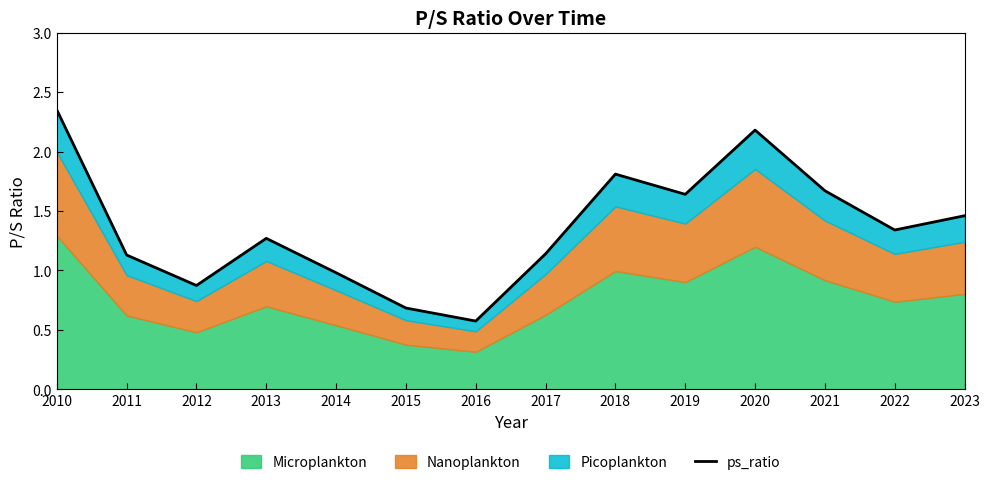

Reading left to right, transcribe all the data shown in this chart.

2.4	1.1	0.9	1.3	1.0	0.7	0.6	1.1	1.8	1.6	2.2	1.7	1.3	1.5